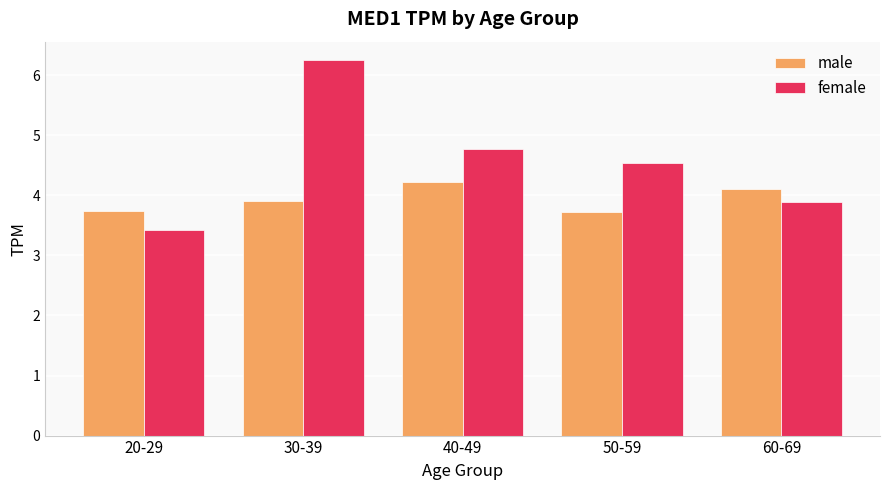

Reading right to left, transcribe all the data shown in this chart.

male: 60-69=4.1	50-59=3.7	40-49=4.2	30-39=3.9	20-29=3.7
female: 60-69=3.9	50-59=4.5	40-49=4.8	30-39=6.2	20-29=3.4